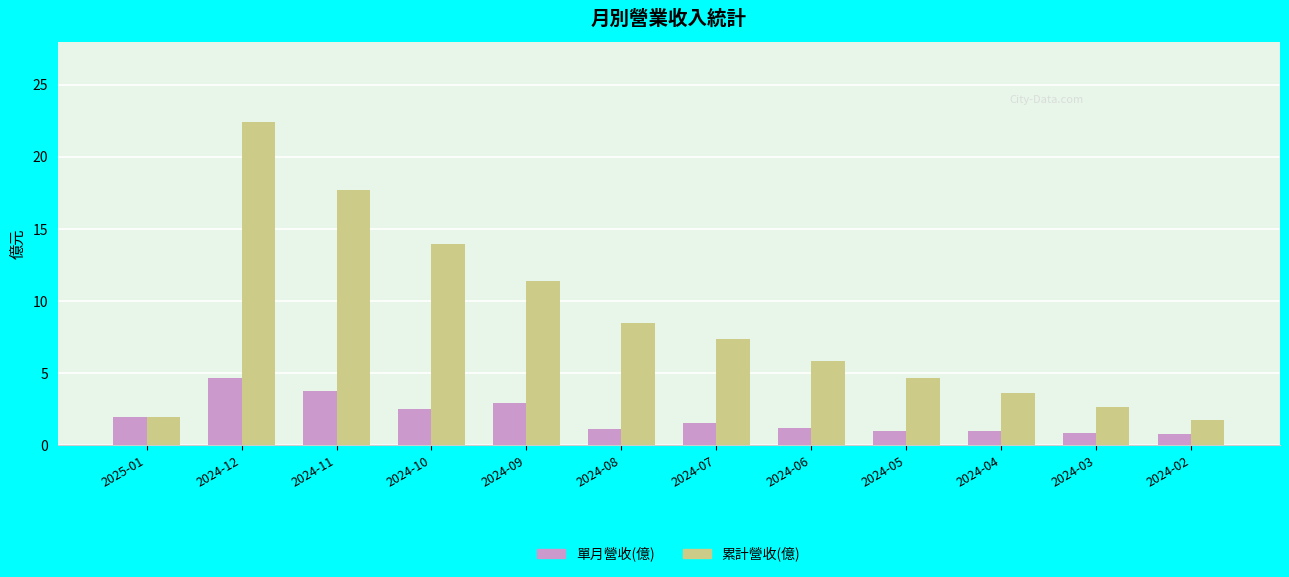

At which label does 累計營收(億) first exceed 7?

2024-12